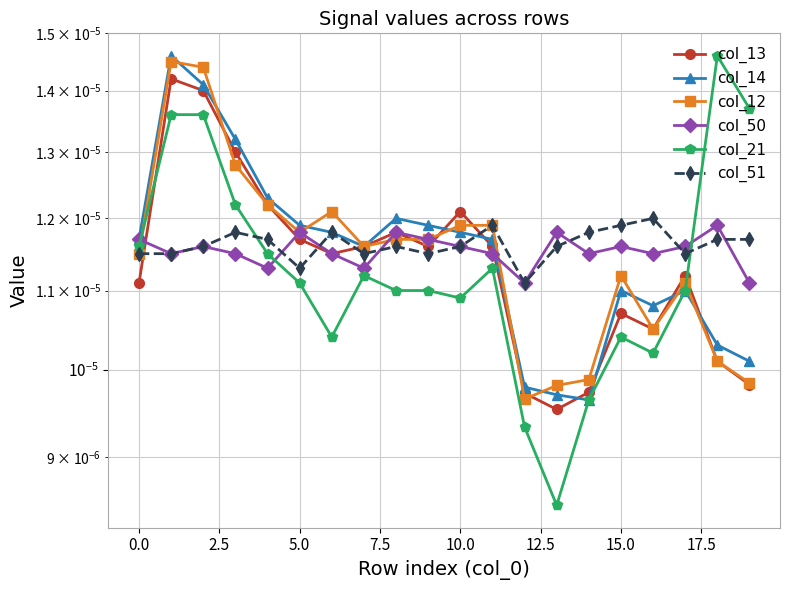

True or false: col_13 has a value of 0.0 at 7.5.

True